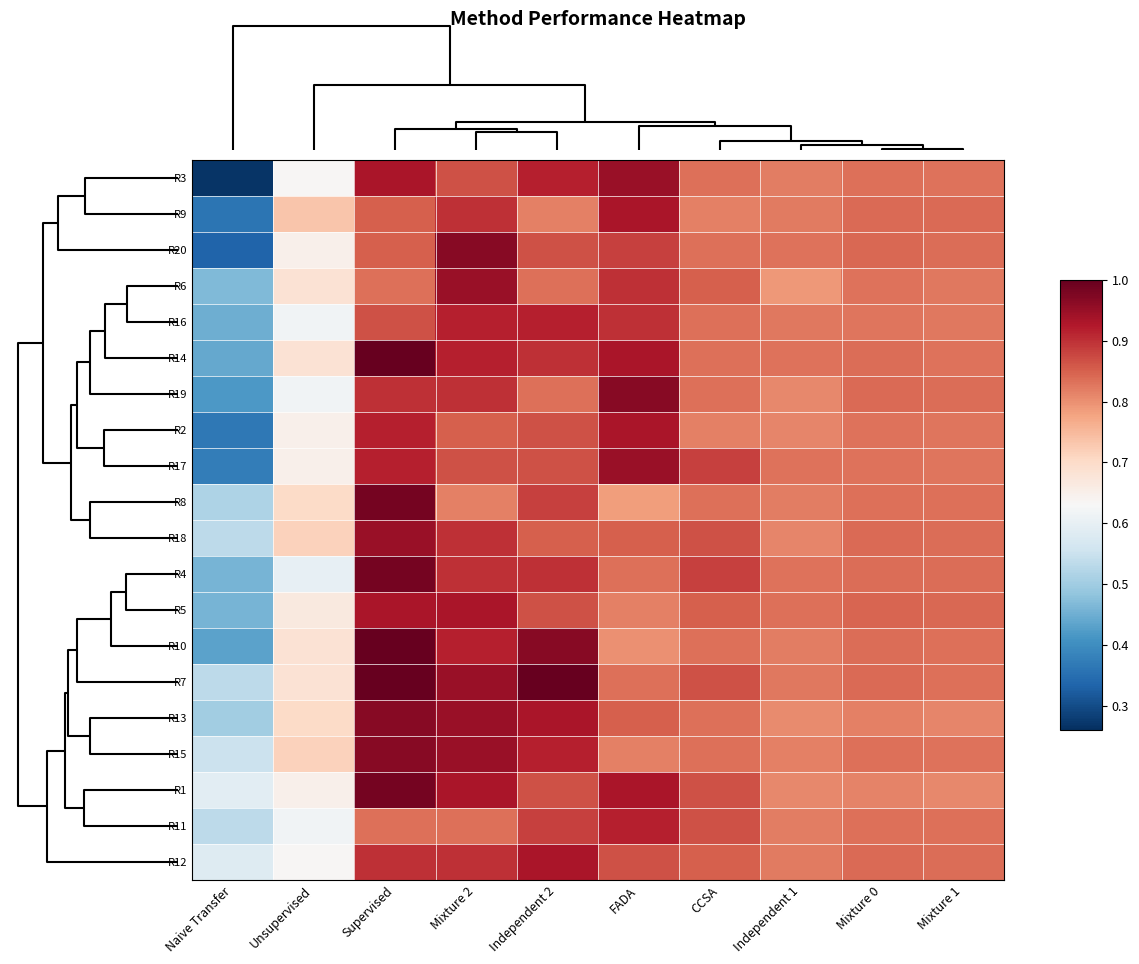

Count the number of data series in this chart.

20